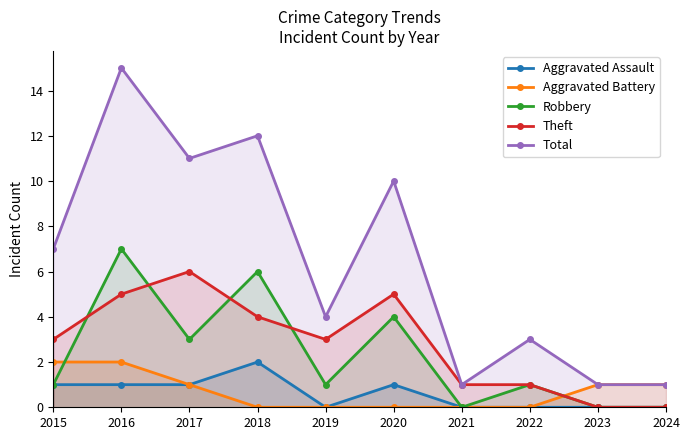

What is the highest value of the Theft series?

6